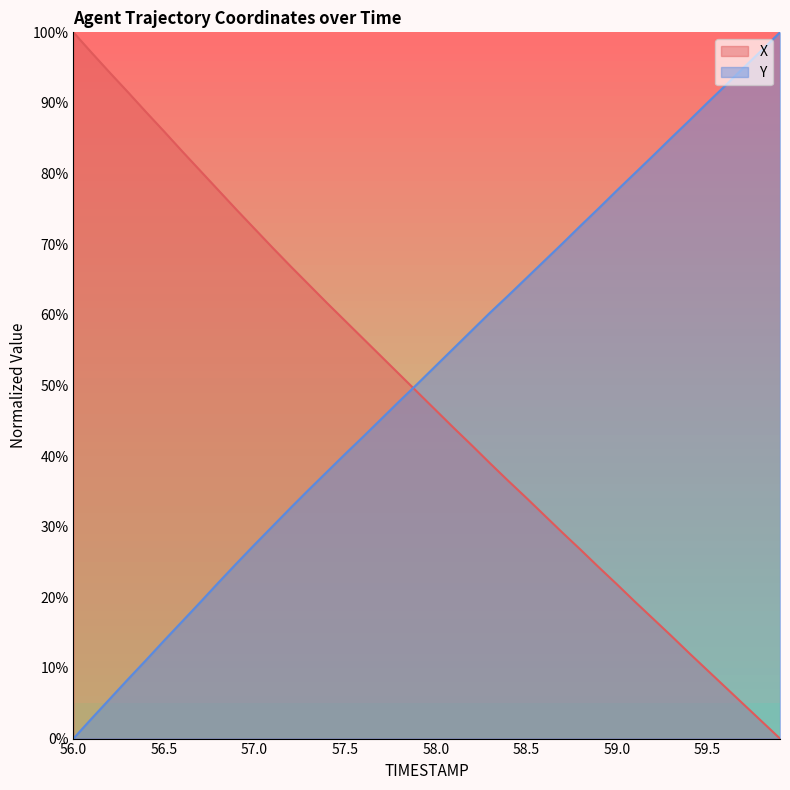

Rank the series by their average value, from lowest to highest.

X, Y